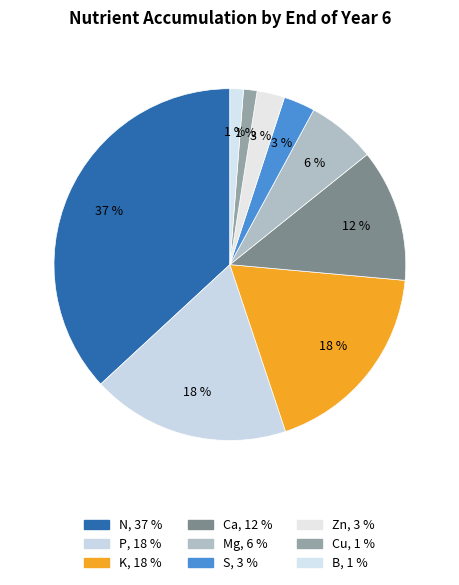

How many segments does this pie chart have?

9